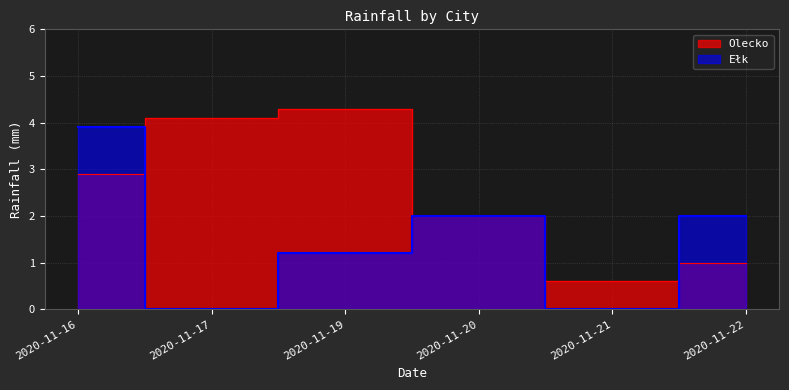

Which series changed the most between 2020-11-16 and 2020-11-21?

Ełk